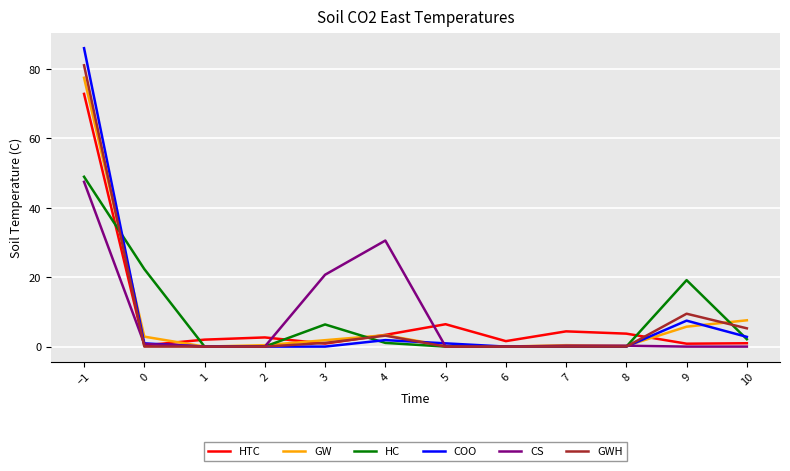

Between −1 and 5, which series saw the biggest shift?

COO